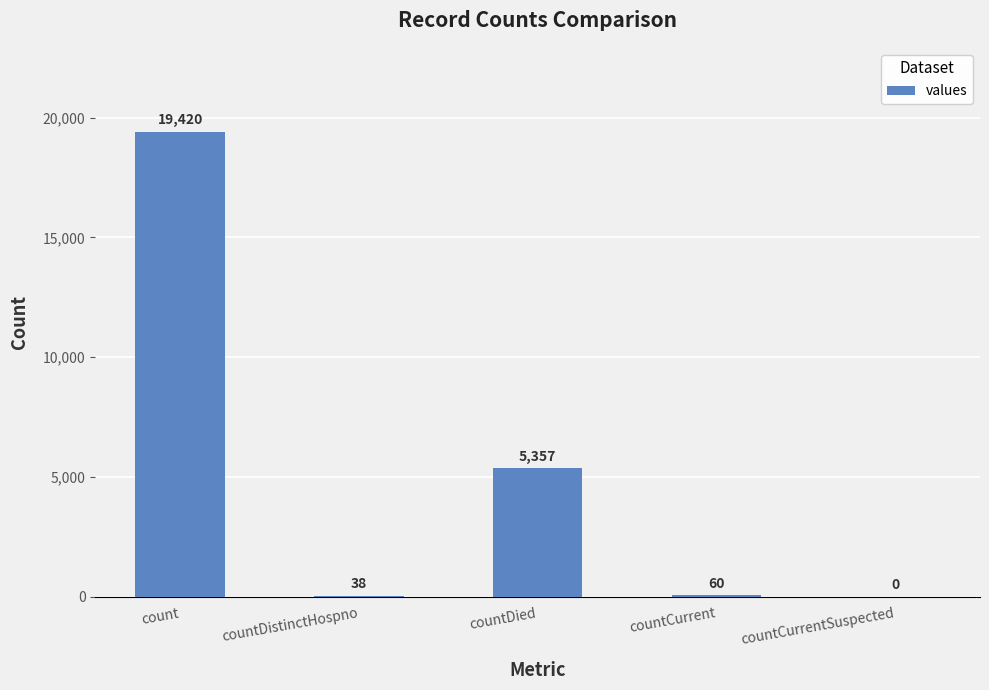

Is it true that the value at count is 11489?

False